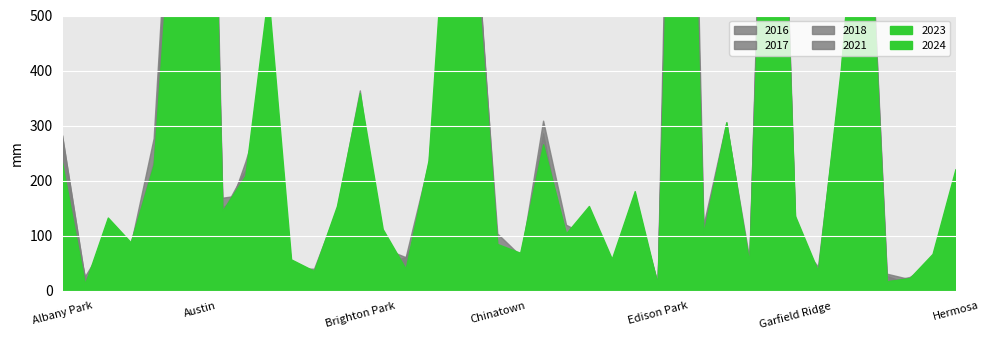

At which category does the chart reach its peak across all series?

Austin